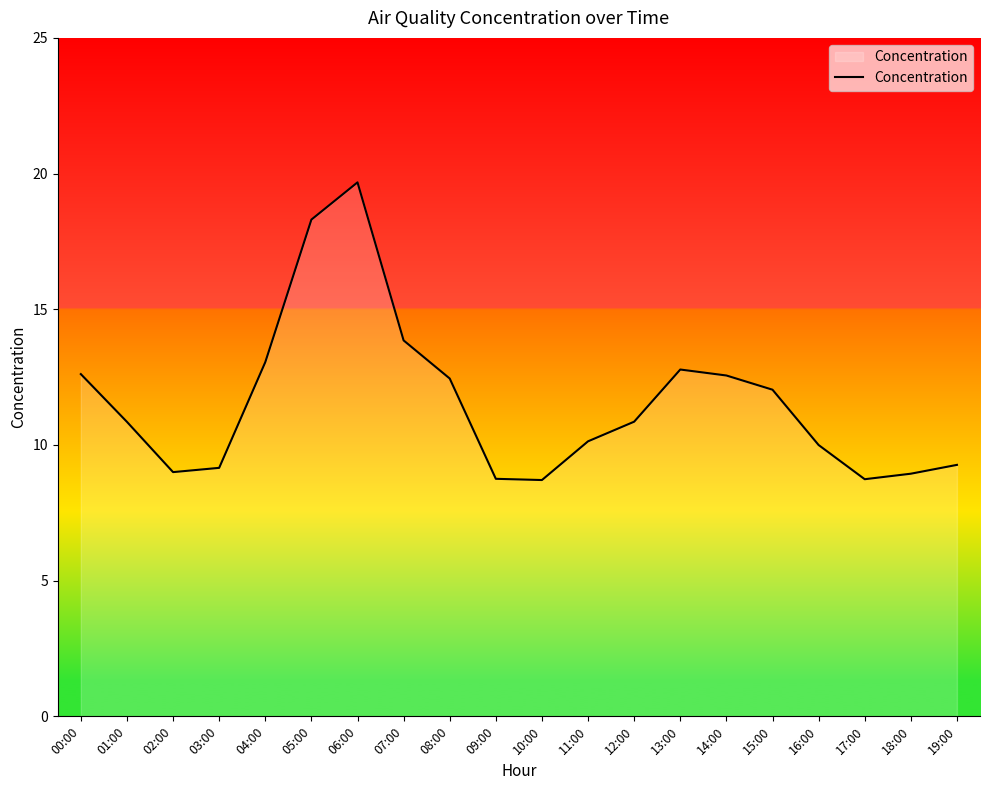

How many lines are shown in the chart?

1